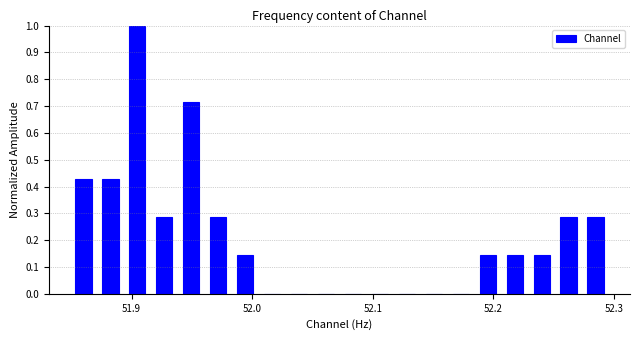

Around what value on the x-axis is the tallest bar? Give the approximate position of its centre, as read against the axis.

51.90